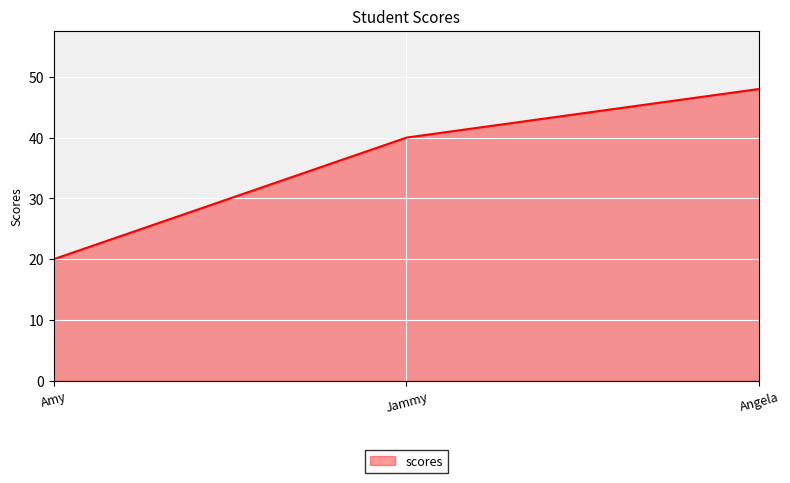

Which has a higher value, Amy or Jammy?

Jammy